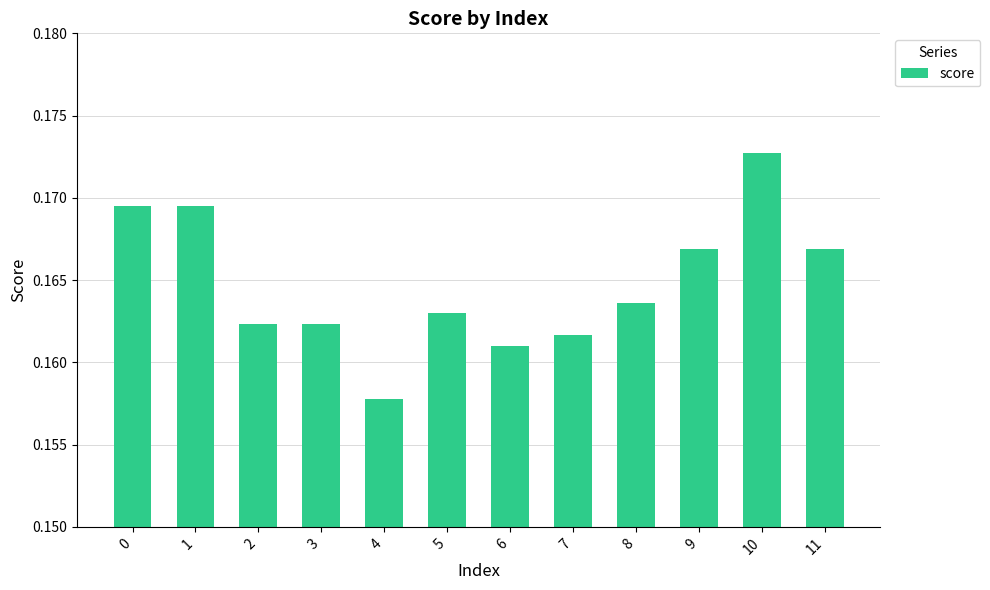

Which has a higher value, 1 or 4?

1